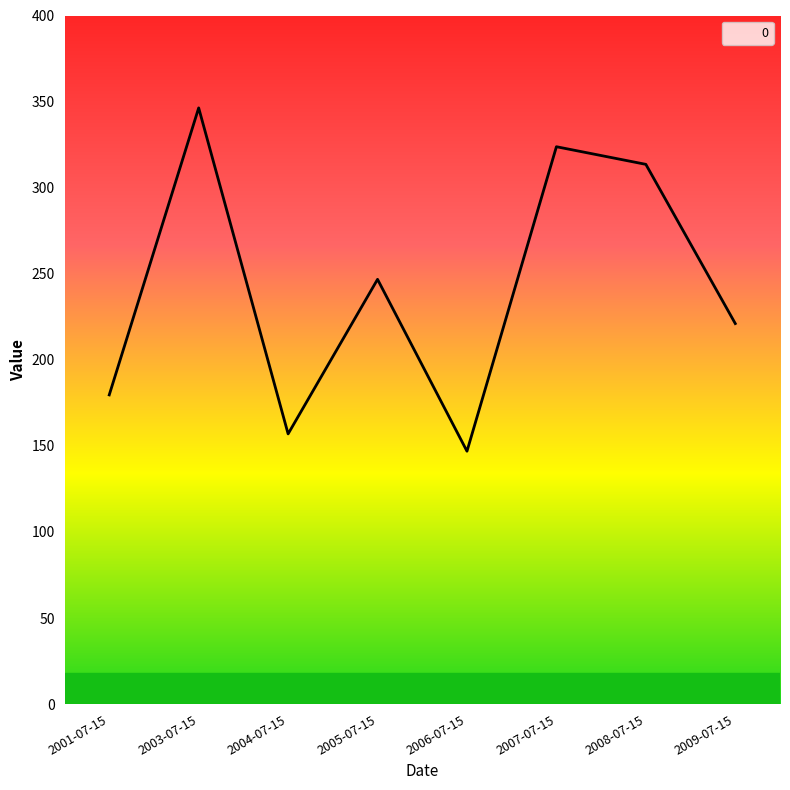

What is the ratio of the value at 2007-07-15 to the value at 2009-07-15?

1.5